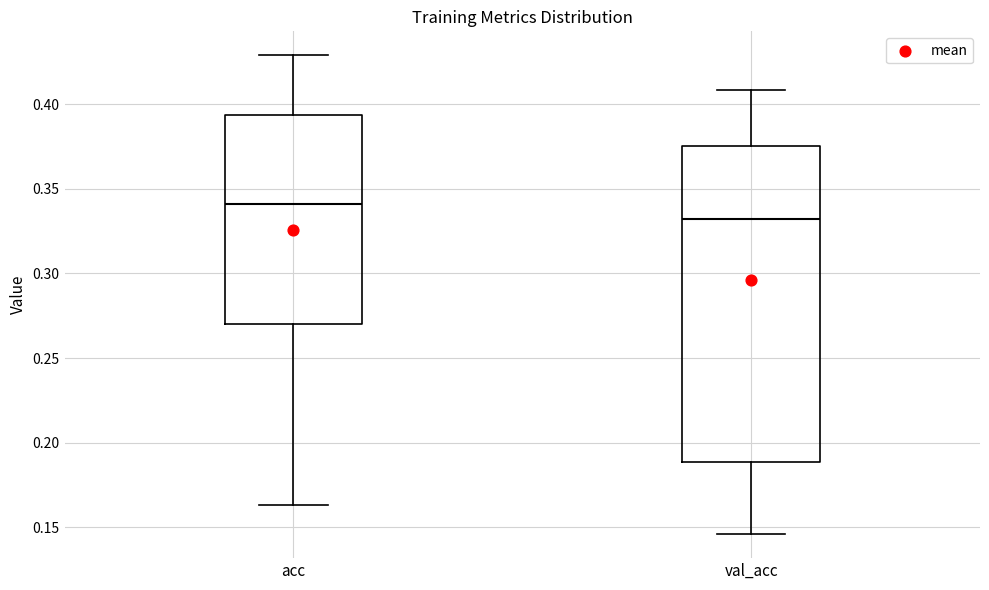

Which box's median line is the lowest?

val_acc